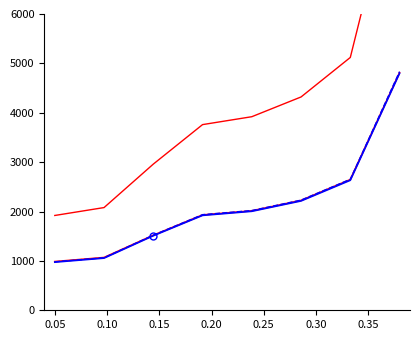

What is the total value across all series at 0.35?

23562.3